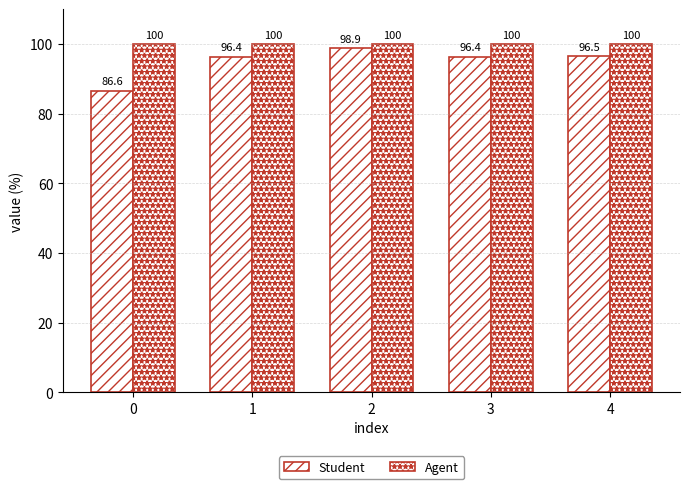

Count the number of data series in this chart.

2